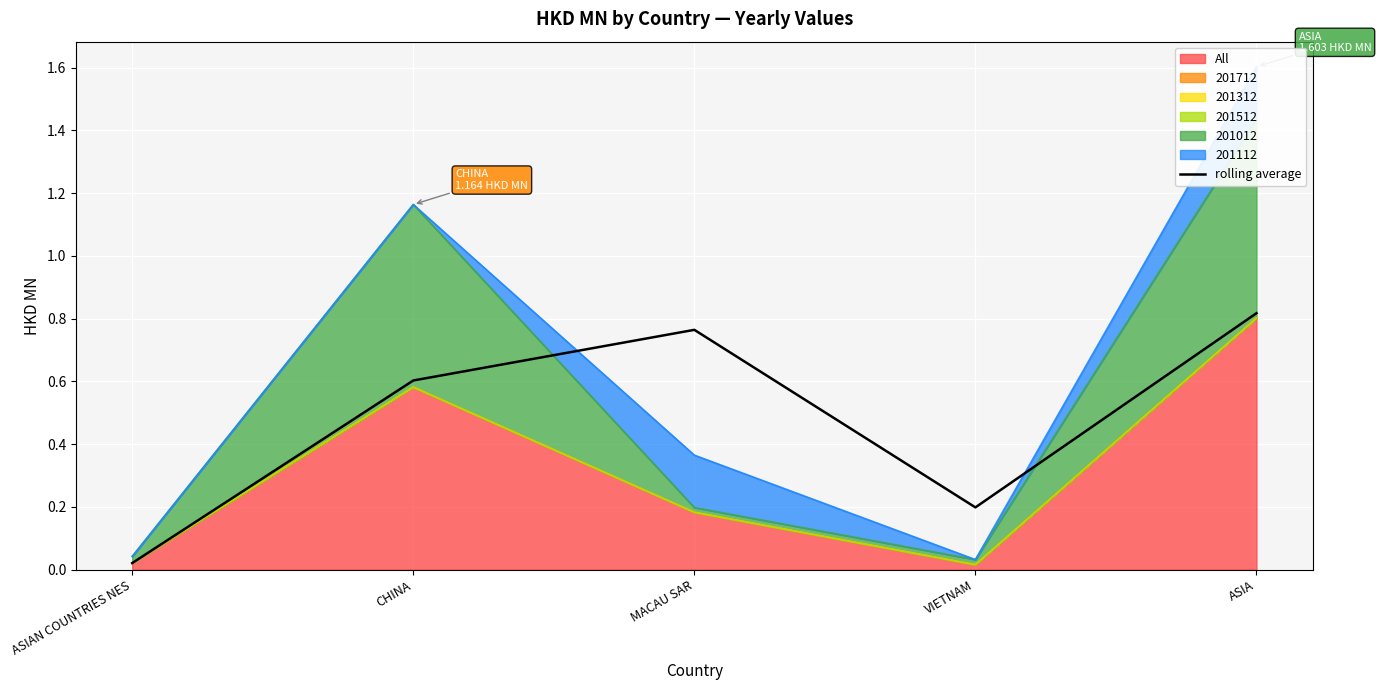

What is the difference between the values at VIETNAM and CHINA?

0.4